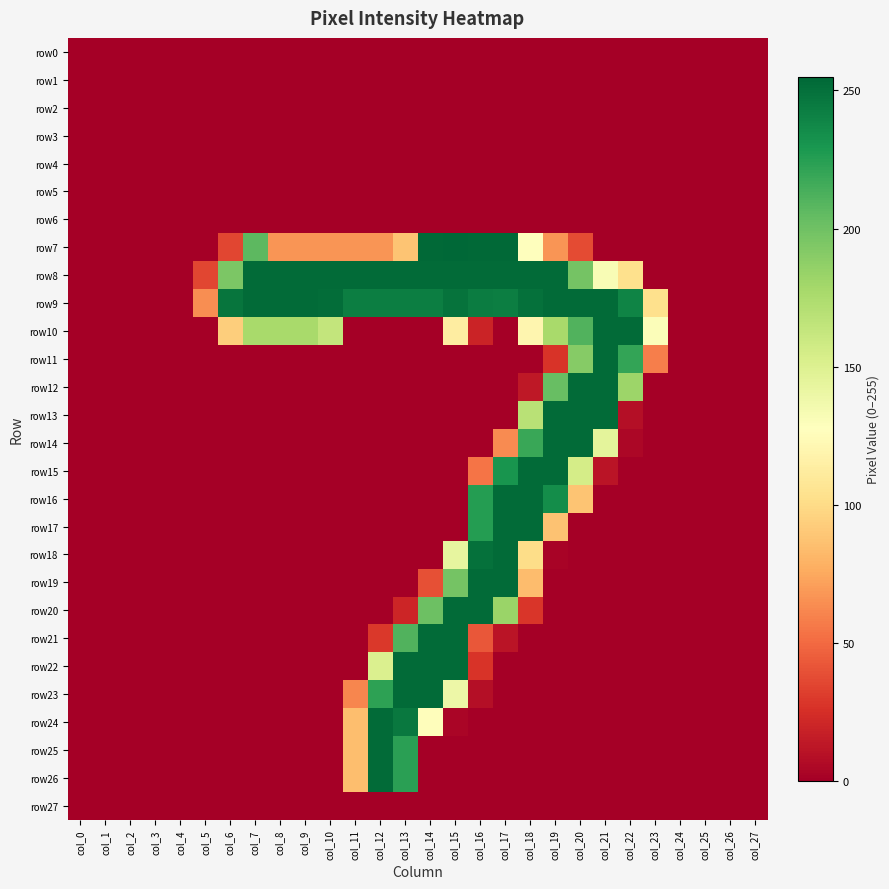

Reading left to right, what are all the values shown in this chart?

row0: col_0=0	col_1=0	col_2=0	col_3=0	col_4=0	col_5=0	col_6=0	col_7=0	col_8=0	col_9=0	col_10=0	col_11=0	col_12=0	col_13=0	col_14=0	col_15=0	col_16=0	col_17=0	col_18=0	col_19=0	col_20=0	col_21=0	col_22=0	col_23=0	col_24=0	col_25=0	col_26=0	col_27=0
row1: col_0=0	col_1=0	col_2=0	col_3=0	col_4=0	col_5=0	col_6=0	col_7=0	col_8=0	col_9=0	col_10=0	col_11=0	col_12=0	col_13=0	col_14=0	col_15=0	col_16=0	col_17=0	col_18=0	col_19=0	col_20=0	col_21=0	col_22=0	col_23=0	col_24=0	col_25=0	col_26=0	col_27=0
row2: col_0=0	col_1=0	col_2=0	col_3=0	col_4=0	col_5=0	col_6=0	col_7=0	col_8=0	col_9=0	col_10=0	col_11=0	col_12=0	col_13=0	col_14=0	col_15=0	col_16=0	col_17=0	col_18=0	col_19=0	col_20=0	col_21=0	col_22=0	col_23=0	col_24=0	col_25=0	col_26=0	col_27=0
row3: col_0=0	col_1=0	col_2=0	col_3=0	col_4=0	col_5=0	col_6=0	col_7=0	col_8=0	col_9=0	col_10=0	col_11=0	col_12=0	col_13=0	col_14=0	col_15=0	col_16=0	col_17=0	col_18=0	col_19=0	col_20=0	col_21=0	col_22=0	col_23=0	col_24=0	col_25=0	col_26=0	col_27=0
row4: col_0=0	col_1=0	col_2=0	col_3=0	col_4=0	col_5=0	col_6=0	col_7=0	col_8=0	col_9=0	col_10=0	col_11=0	col_12=0	col_13=0	col_14=0	col_15=0	col_16=0	col_17=0	col_18=0	col_19=0	col_20=0	col_21=0	col_22=0	col_23=0	col_24=0	col_25=0	col_26=0	col_27=0
row5: col_0=0	col_1=0	col_2=0	col_3=0	col_4=0	col_5=0	col_6=0	col_7=0	col_8=0	col_9=0	col_10=0	col_11=0	col_12=0	col_13=0	col_14=0	col_15=0	col_16=0	col_17=0	col_18=0	col_19=0	col_20=0	col_21=0	col_22=0	col_23=0	col_24=0	col_25=0	col_26=0	col_27=0
row6: col_0=0	col_1=0	col_2=0	col_3=0	col_4=0	col_5=0	col_6=0	col_7=0	col_8=0	col_9=0	col_10=0	col_11=0	col_12=0	col_13=0	col_14=0	col_15=0	col_16=0	col_17=0	col_18=0	col_19=0	col_20=0	col_21=0	col_22=0	col_23=0	col_24=0	col_25=0	col_26=0	col_27=0
row7: col_0=0	col_1=0	col_2=0	col_3=0	col_4=0	col_5=0	col_6=35	col_7=207	col_8=67	col_9=67	col_10=67	col_11=67	col_12=67	col_13=88	col_14=254	col_15=255	col_16=254	col_17=254	col_18=128	col_19=67	col_20=37	col_21=0	col_22=0	col_23=0	col_24=0	col_25=0	col_26=0	col_27=0
row8: col_0=0	col_1=0	col_2=0	col_3=0	col_4=0	col_5=35	col_6=195	col_7=253	col_8=253	col_9=253	col_10=253	col_11=253	col_12=253	col_13=253	col_14=253	col_15=253	col_16=253	col_17=253	col_18=253	col_19=253	col_20=198	col_21=132	col_22=103	col_23=0	col_24=0	col_25=0	col_26=0	col_27=0
row9: col_0=0	col_1=0	col_2=0	col_3=0	col_4=0	col_5=64	col_6=248	col_7=253	col_8=253	col_9=253	col_10=252	col_11=243	col_12=243	col_13=243	col_14=243	col_15=249	col_16=244	col_17=243	col_18=250	col_19=253	col_20=253	col_21=253	col_22=240	col_23=103	col_24=0	col_25=0	col_26=0	col_27=0
row10: col_0=0	col_1=0	col_2=0	col_3=0	col_4=0	col_5=0	col_6=93	col_7=177	col_8=177	col_9=177	col_10=164	col_11=0	col_12=0	col_13=0	col_14=0	col_15=113	col_16=19	col_17=0	col_18=120	col_19=177	col_20=211	col_21=253	col_22=253	col_23=130	col_24=0	col_25=0	col_26=0	col_27=0
row11: col_0=0	col_1=0	col_2=0	col_3=0	col_4=0	col_5=0	col_6=0	col_7=0	col_8=0	col_9=0	col_10=0	col_11=0	col_12=0	col_13=0	col_14=0	col_15=0	col_16=0	col_17=0	col_18=0	col_19=27	col_20=191	col_21=253	col_22=221	col_23=58	col_24=0	col_25=0	col_26=0	col_27=0
row12: col_0=0	col_1=0	col_2=0	col_3=0	col_4=0	col_5=0	col_6=0	col_7=0	col_8=0	col_9=0	col_10=0	col_11=0	col_12=0	col_13=0	col_14=0	col_15=0	col_16=0	col_17=0	col_18=13	col_19=203	col_20=253	col_21=253	col_22=182	col_23=0	col_24=0	col_25=0	col_26=0	col_27=0
row13: col_0=0	col_1=0	col_2=0	col_3=0	col_4=0	col_5=0	col_6=0	col_7=0	col_8=0	col_9=0	col_10=0	col_11=0	col_12=0	col_13=0	col_14=0	col_15=0	col_16=0	col_17=0	col_18=169	col_19=253	col_20=253	col_21=253	col_22=8	col_23=0	col_24=0	col_25=0	col_26=0	col_27=0
row14: col_0=0	col_1=0	col_2=0	col_3=0	col_4=0	col_5=0	col_6=0	col_7=0	col_8=0	col_9=0	col_10=0	col_11=0	col_12=0	col_13=0	col_14=0	col_15=0	col_16=0	col_17=63	col_18=219	col_19=253	col_20=253	col_21=145	col_22=4	col_23=0	col_24=0	col_25=0	col_26=0	col_27=0
row15: col_0=0	col_1=0	col_2=0	col_3=0	col_4=0	col_5=0	col_6=0	col_7=0	col_8=0	col_9=0	col_10=0	col_11=0	col_12=0	col_13=0	col_14=0	col_15=0	col_16=54	col_17=231	col_18=253	col_19=253	col_20=155	col_21=11	col_22=0	col_23=0	col_24=0	col_25=0	col_26=0	col_27=0
row16: col_0=0	col_1=0	col_2=0	col_3=0	col_4=0	col_5=0	col_6=0	col_7=0	col_8=0	col_9=0	col_10=0	col_11=0	col_12=0	col_13=0	col_14=0	col_15=0	col_16=226	col_17=253	col_18=253	col_19=235	col_20=88	col_21=0	col_22=0	col_23=0	col_24=0	col_25=0	col_26=0	col_27=0
row17: col_0=0	col_1=0	col_2=0	col_3=0	col_4=0	col_5=0	col_6=0	col_7=0	col_8=0	col_9=0	col_10=0	col_11=0	col_12=0	col_13=0	col_14=0	col_15=0	col_16=226	col_17=253	col_18=253	col_19=87	col_20=0	col_21=0	col_22=0	col_23=0	col_24=0	col_25=0	col_26=0	col_27=0
row18: col_0=0	col_1=0	col_2=0	col_3=0	col_4=0	col_5=0	col_6=0	col_7=0	col_8=0	col_9=0	col_10=0	col_11=0	col_12=0	col_13=0	col_14=0	col_15=143	col_16=250	col_17=253	col_18=101	col_19=2	col_20=0	col_21=0	col_22=0	col_23=0	col_24=0	col_25=0	col_26=0	col_27=0
row19: col_0=0	col_1=0	col_2=0	col_3=0	col_4=0	col_5=0	col_6=0	col_7=0	col_8=0	col_9=0	col_10=0	col_11=0	col_12=0	col_13=0	col_14=39	col_15=198	col_16=253	col_17=253	col_18=84	col_19=0	col_20=0	col_21=0	col_22=0	col_23=0	col_24=0	col_25=0	col_26=0	col_27=0
row20: col_0=0	col_1=0	col_2=0	col_3=0	col_4=0	col_5=0	col_6=0	col_7=0	col_8=0	col_9=0	col_10=0	col_11=0	col_12=0	col_13=20	col_14=201	col_15=253	col_16=253	col_17=183	col_18=28	col_19=0	col_20=0	col_21=0	col_22=0	col_23=0	col_24=0	col_25=0	col_26=0	col_27=0
row21: col_0=0	col_1=0	col_2=0	col_3=0	col_4=0	col_5=0	col_6=0	col_7=0	col_8=0	col_9=0	col_10=0	col_11=0	col_12=29	col_13=211	col_14=253	col_15=253	col_16=42	col_17=11	col_18=0	col_19=0	col_20=0	col_21=0	col_22=0	col_23=0	col_24=0	col_25=0	col_26=0	col_27=0
row22: col_0=0	col_1=0	col_2=0	col_3=0	col_4=0	col_5=0	col_6=0	col_7=0	col_8=0	col_9=0	col_10=0	col_11=0	col_12=151	col_13=253	col_14=253	col_15=253	col_16=27	col_17=0	col_18=0	col_19=0	col_20=0	col_21=0	col_22=0	col_23=0	col_24=0	col_25=0	col_26=0	col_27=0
row23: col_0=0	col_1=0	col_2=0	col_3=0	col_4=0	col_5=0	col_6=0	col_7=0	col_8=0	col_9=0	col_10=0	col_11=61	col_12=223	col_13=253	col_14=253	col_15=139	col_16=8	col_17=0	col_18=0	col_19=0	col_20=0	col_21=0	col_22=0	col_23=0	col_24=0	col_25=0	col_26=0	col_27=0
row24: col_0=0	col_1=0	col_2=0	col_3=0	col_4=0	col_5=0	col_6=0	col_7=0	col_8=0	col_9=0	col_10=0	col_11=85	col_12=253	col_13=246	col_14=126	col_15=3	col_16=0	col_17=0	col_18=0	col_19=0	col_20=0	col_21=0	col_22=0	col_23=0	col_24=0	col_25=0	col_26=0	col_27=0
row25: col_0=0	col_1=0	col_2=0	col_3=0	col_4=0	col_5=0	col_6=0	col_7=0	col_8=0	col_9=0	col_10=0	col_11=85	col_12=253	col_13=224	col_14=0	col_15=0	col_16=0	col_17=0	col_18=0	col_19=0	col_20=0	col_21=0	col_22=0	col_23=0	col_24=0	col_25=0	col_26=0	col_27=0
row26: col_0=0	col_1=0	col_2=0	col_3=0	col_4=0	col_5=0	col_6=0	col_7=0	col_8=0	col_9=0	col_10=0	col_11=85	col_12=253	col_13=224	col_14=0	col_15=0	col_16=0	col_17=0	col_18=0	col_19=0	col_20=0	col_21=0	col_22=0	col_23=0	col_24=0	col_25=0	col_26=0	col_27=0
row27: col_0=0	col_1=0	col_2=0	col_3=0	col_4=0	col_5=0	col_6=0	col_7=0	col_8=0	col_9=0	col_10=0	col_11=0	col_12=0	col_13=0	col_14=0	col_15=0	col_16=0	col_17=0	col_18=0	col_19=0	col_20=0	col_21=0	col_22=0	col_23=0	col_24=0	col_25=0	col_26=0	col_27=0